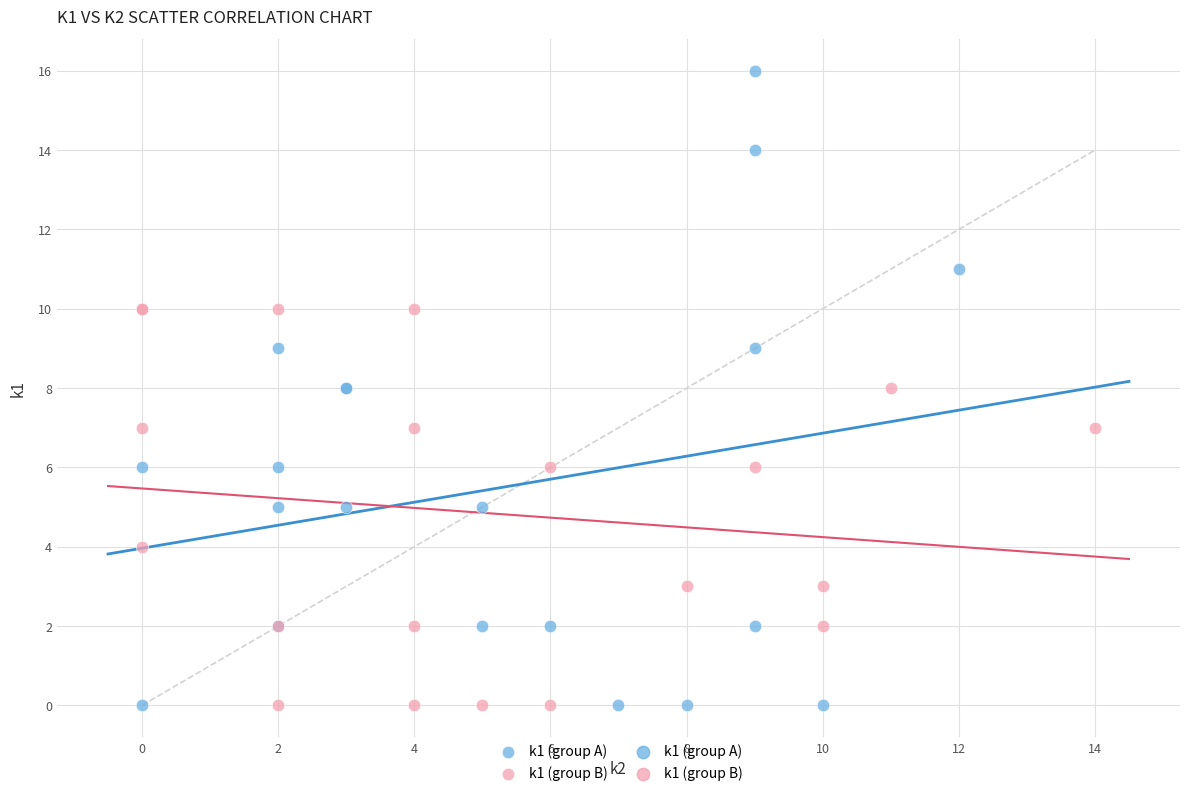

Which series contains the highest Y value?

k1 (group A)